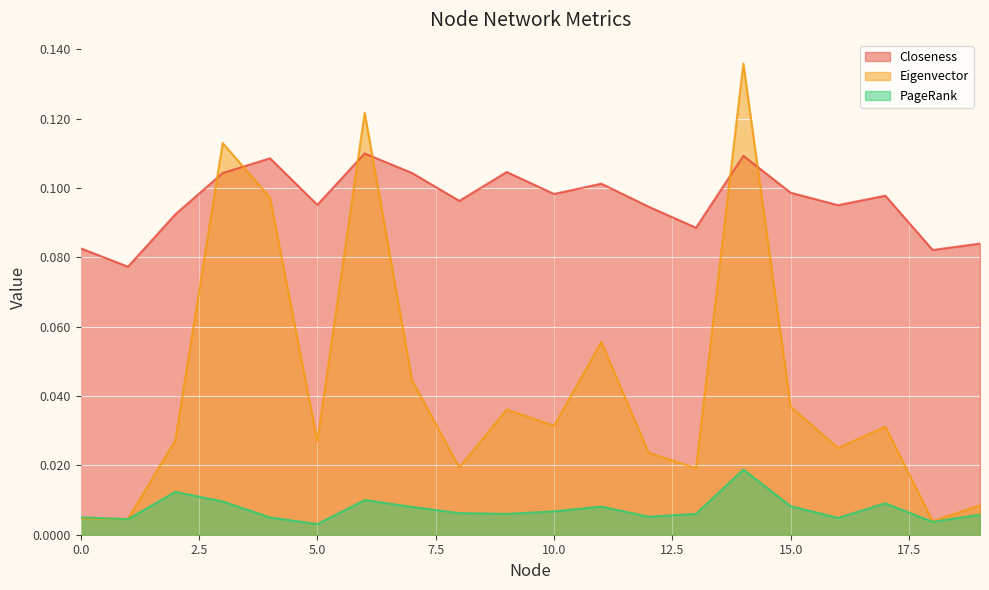

Reading left to right, transcribe all the data shown in this chart.

Closeness: 0=0.1	1=0.1	2=0.1	3=0.1	4=0.1	5=0.1	6=0.1	7=0.1	8=0.1	9=0.1	10=0.1	11=0.1	12=0.1	13=0.1	14=0.1	15=0.1	16=0.1	17=0.1	18=0.1	19=0.1
Eigenvector: 0=0.0	1=0.0	2=0.0	3=0.1	4=0.1	5=0.0	6=0.1	7=0.0	8=0.0	9=0.0	10=0.0	11=0.1	12=0.0	13=0.0	14=0.1	15=0.0	16=0.0	17=0.0	18=0.0	19=0.0
PageRank: 0=0.0	1=0.0	2=0.0	3=0.0	4=0.0	5=0.0	6=0.0	7=0.0	8=0.0	9=0.0	10=0.0	11=0.0	12=0.0	13=0.0	14=0.0	15=0.0	16=0.0	17=0.0	18=0.0	19=0.0